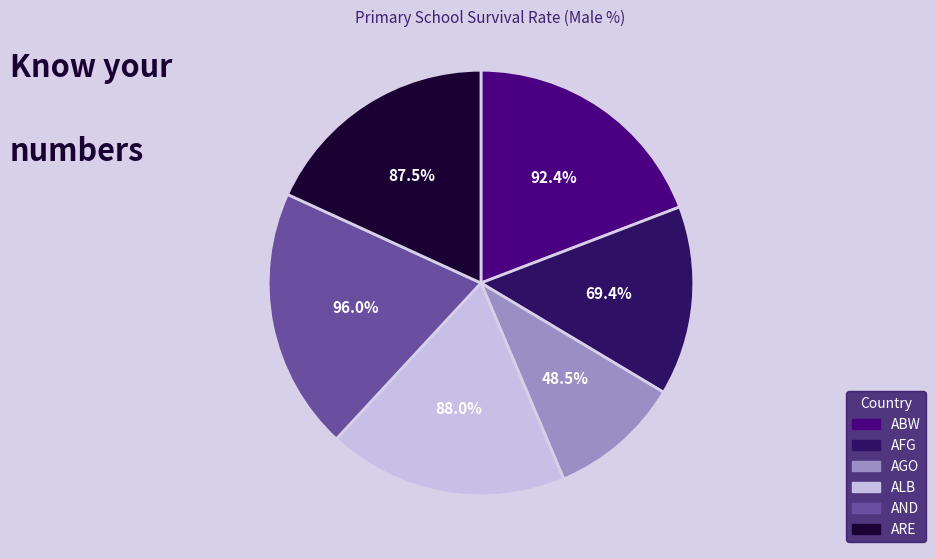

Between ago and afg_1980, which is larger?

afg_1980